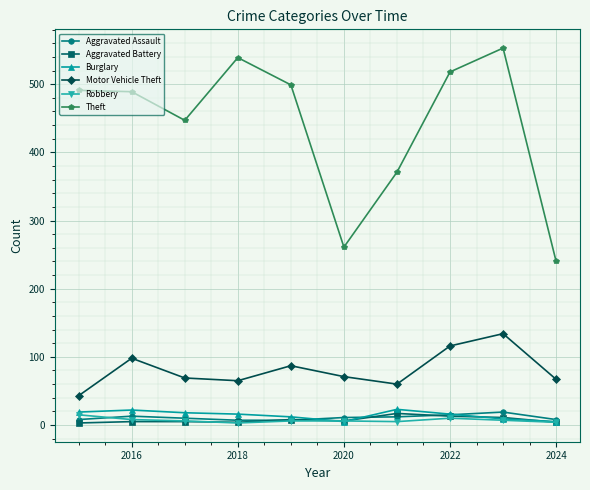

Which series has the largest total across all categories?

Theft